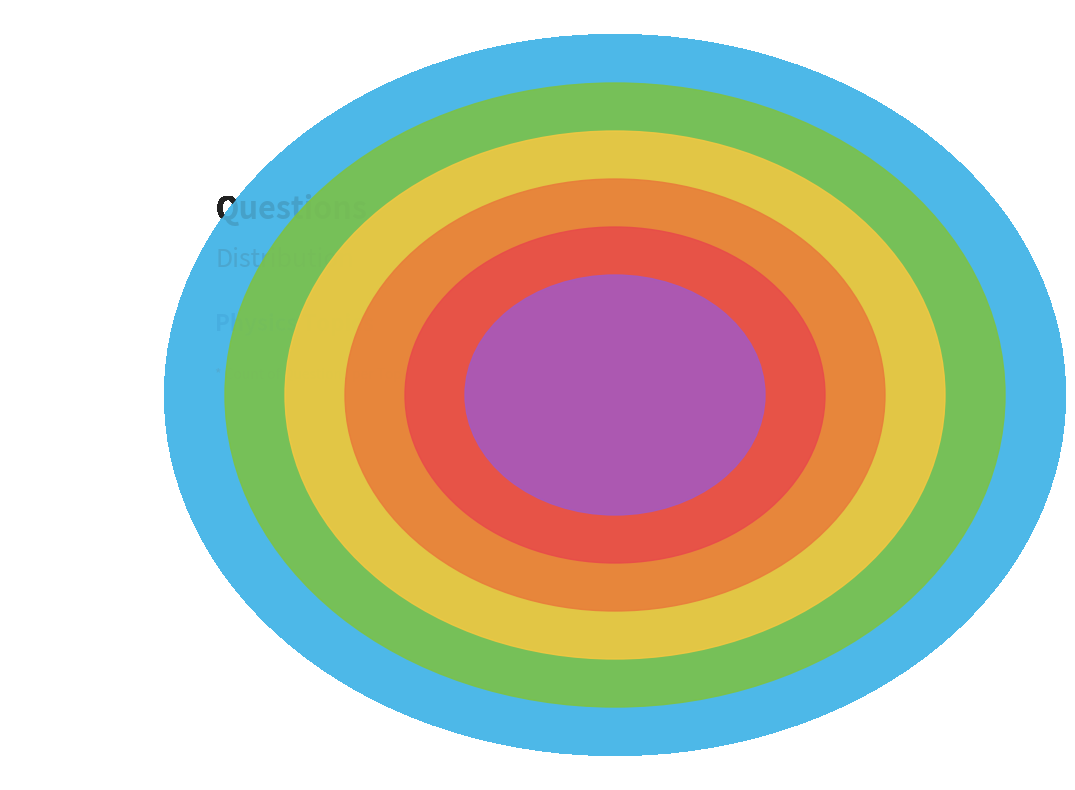

Is the sum of CM and MUSE greater than half?

Yes